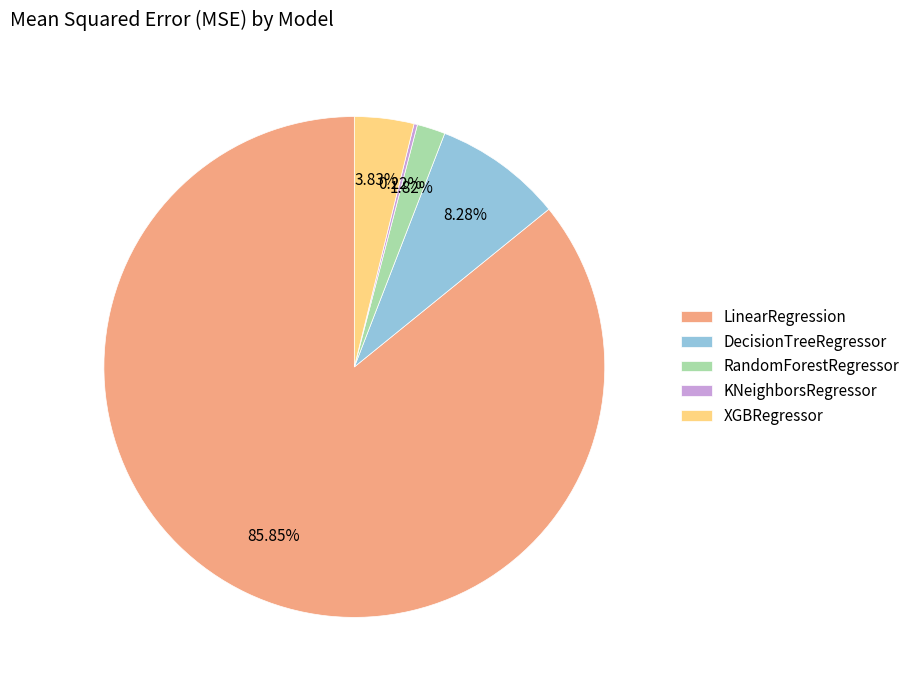

Is LinearRegression the majority of the pie?

Yes